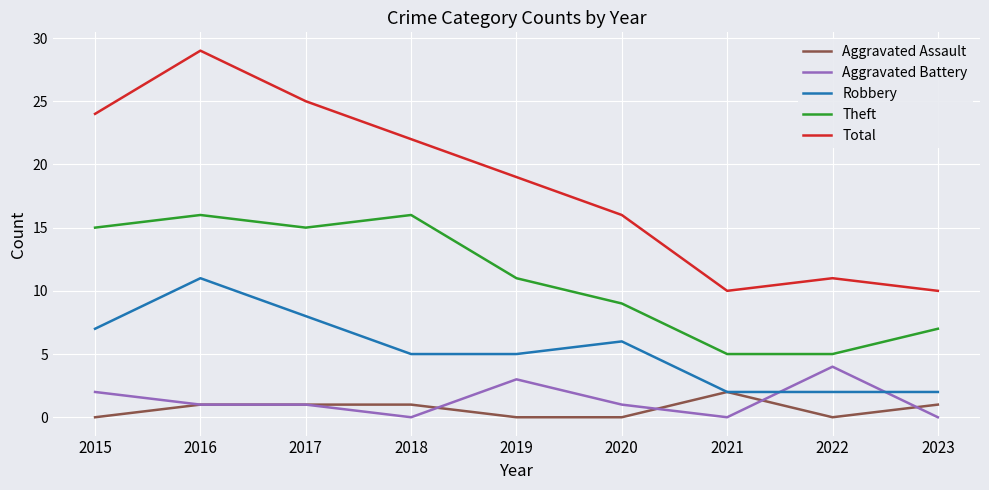

The Aggravated Battery series shows 0 at 2018. True or false?

True